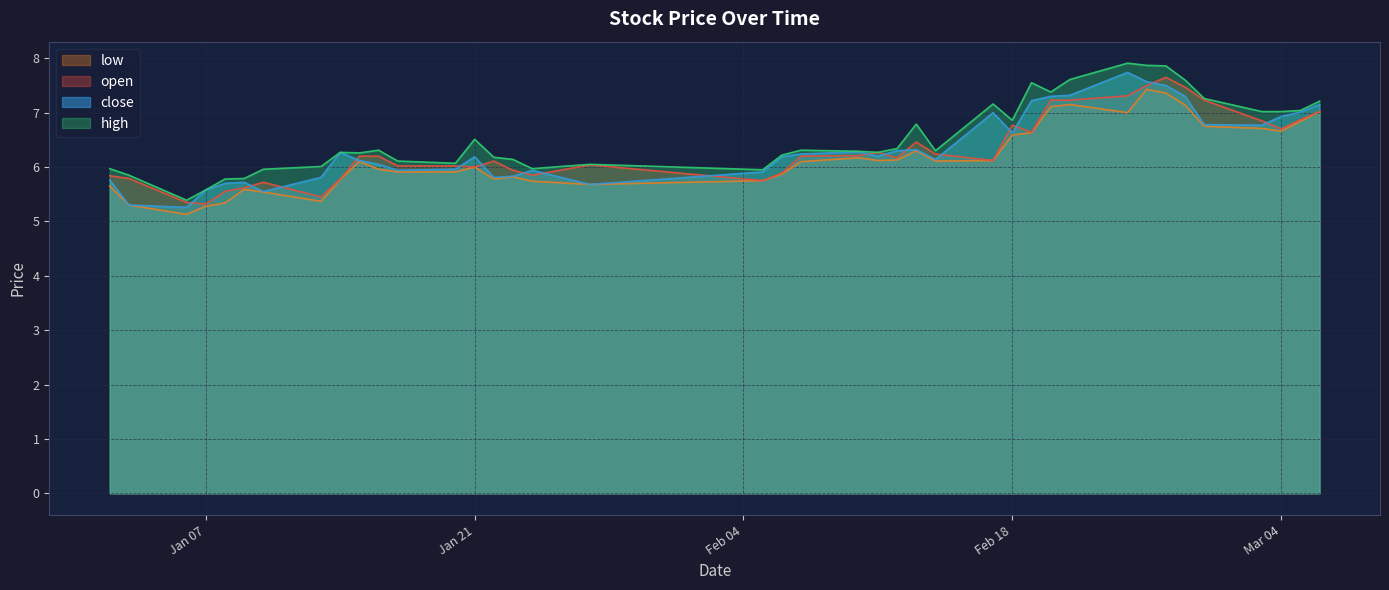

True or false: close and low cross at least once.

False